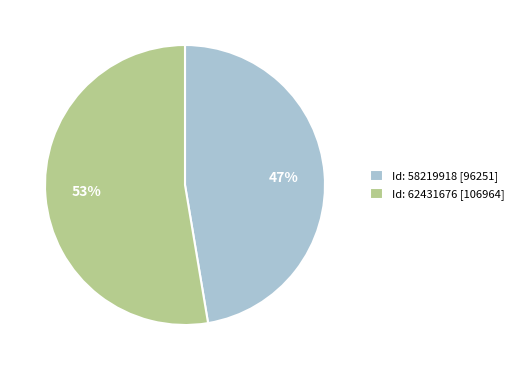

Approximately how many times larger is the value at 53% compared to 47%?

1.1